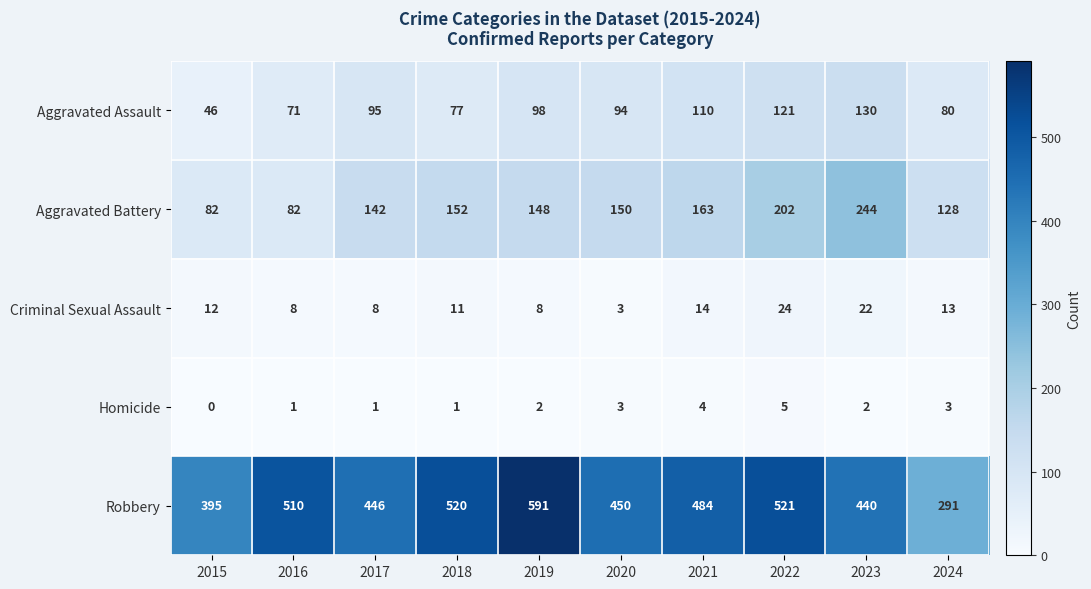

Read the Homicide value at 2024.

3